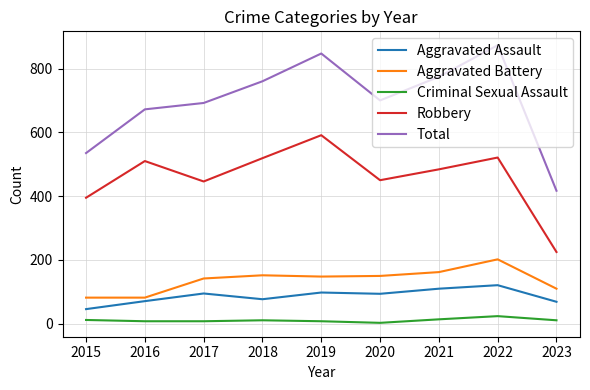

The value of Robbery at 2016 is 170. True or false?

False